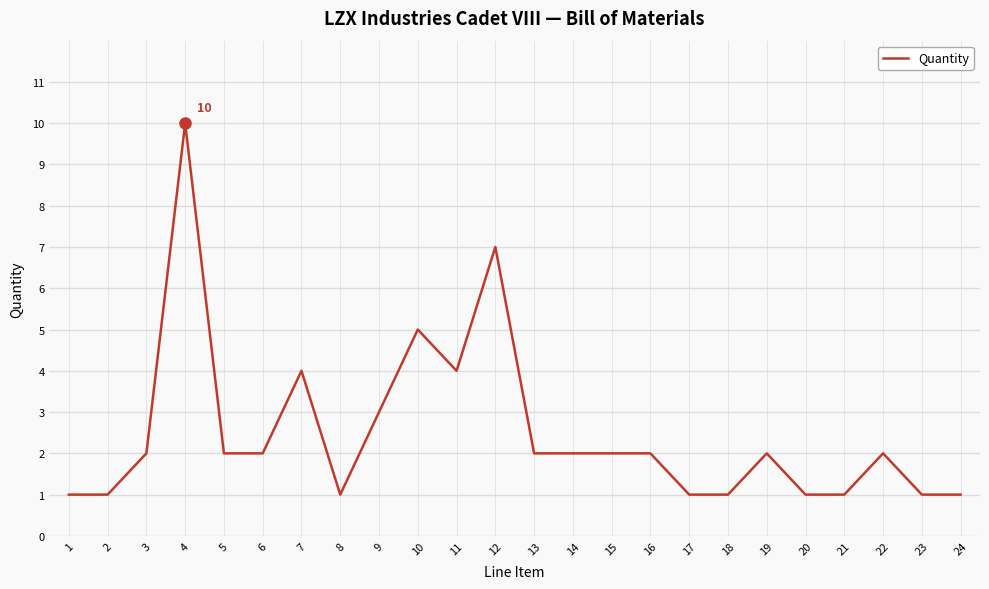

Read the value at 9.

3